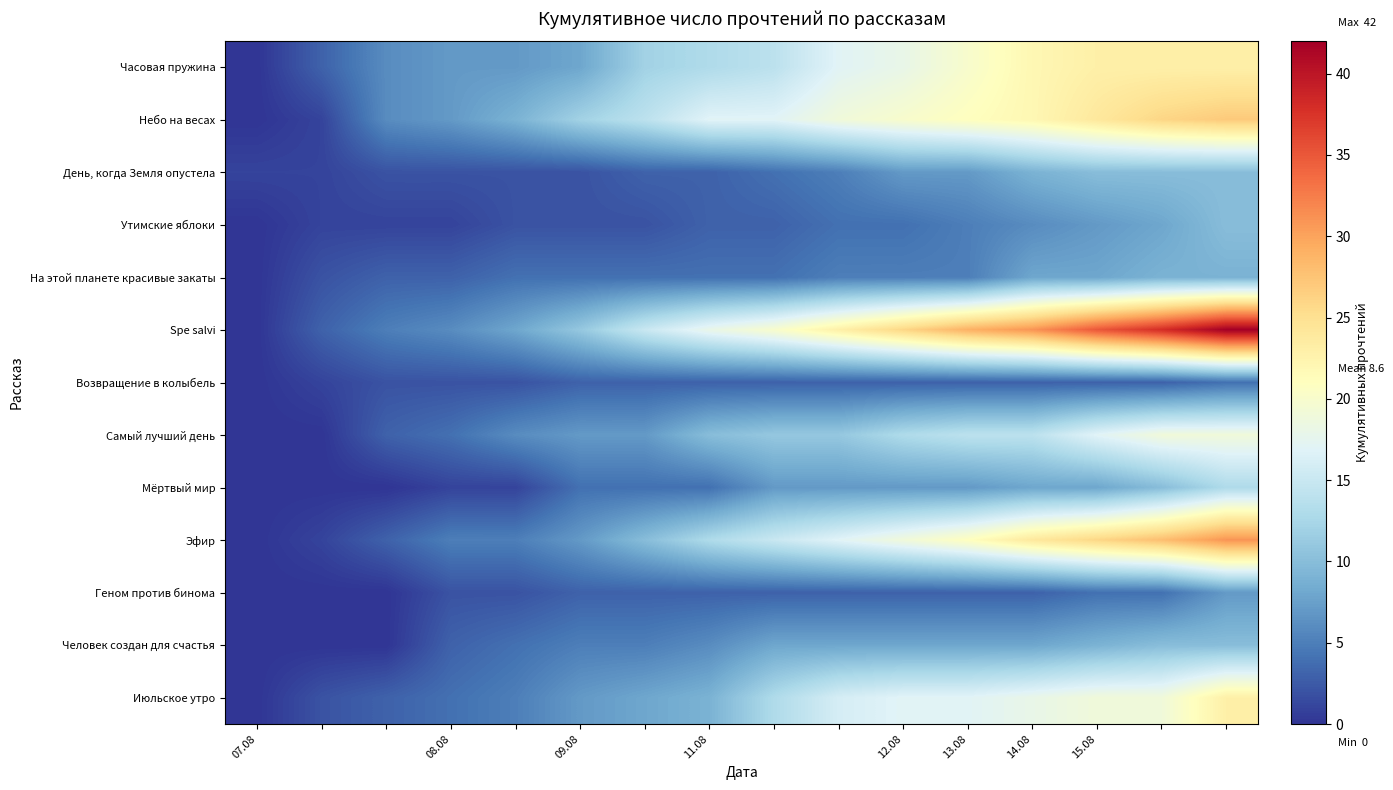

Reading left to right, list all the values displayed in this chart.

Часовая пружина: 0	3	6	7	7	8	12	13	14	17	18	20	22	23	23	23
Небо на весах: 0	1	6	7	9	12	14	17	17	19	20	21	22	24	26	27
День, когда Земля опустела: 1	1	2	2	2	2	3	3	4	5	7	7	9	10	10	10
Утимские яблоки: 0	1	1	1	2	2	2	3	3	4	4	5	6	7	8	10
На этой планете красивые закаты: 0	2	3	3	4	4	4	4	4	5	5	5	8	8	9	9
Spe salvi: 0	3	5	6	8	11	15	18	20	23	26	29	31	35	38	42
Возвращение в колыбель: 0	1	2	2	2	3	3	3	3	3	3	3	3	3	3	4
Самый лучший день: 0	0	3	4	6	7	7	10	11	11	13	14	14	17	19	19
Мёртвый мир: 0	0	0	1	1	4	4	4	7	7	7	7	8	8	10	13
Эфир: 0	1	3	5	5	7	10	13	15	17	19	21	24	26	28	31
Геном против бинома: 0	0	0	2	2	3	3	3	3	3	3	3	3	4	4	7
Человек создан для счастья: 0	0	0	3	4	5	5	6	8	8	8	8	8	9	10	10
Июльское утро: 0	2	3	4	5	7	8	9	13	16	17	17	18	19	19	23